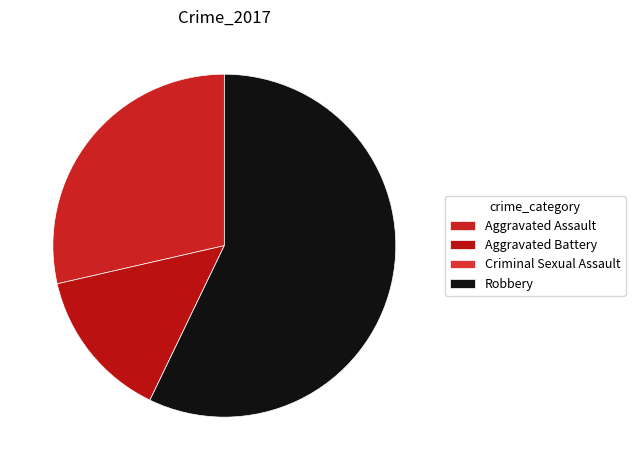

Count the number of slices in the pie.

4